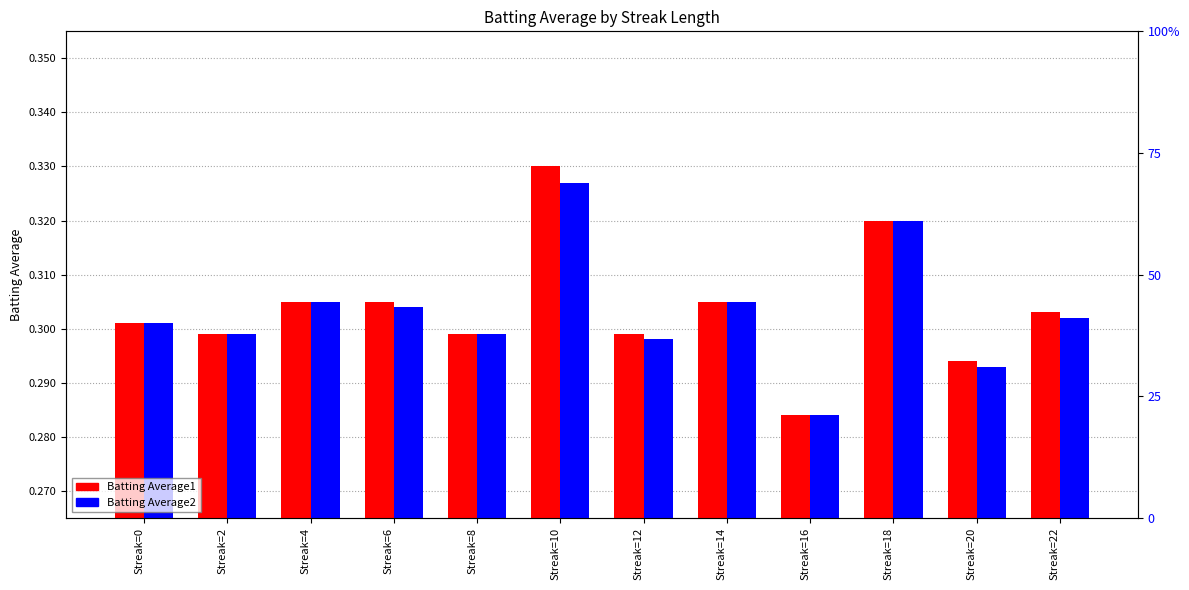

Are the bars horizontal?

No